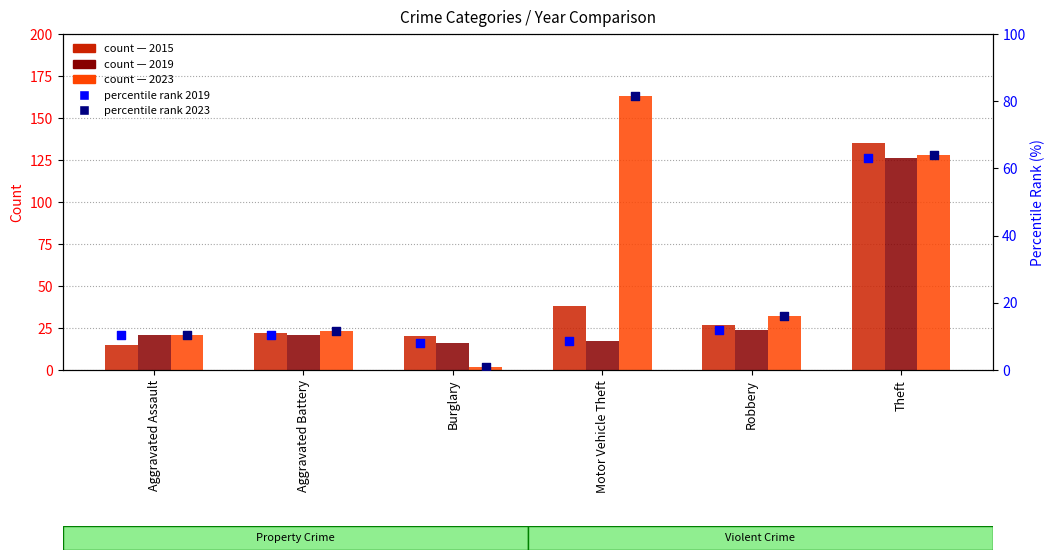

At which category is the sum across all series the highest?

Theft